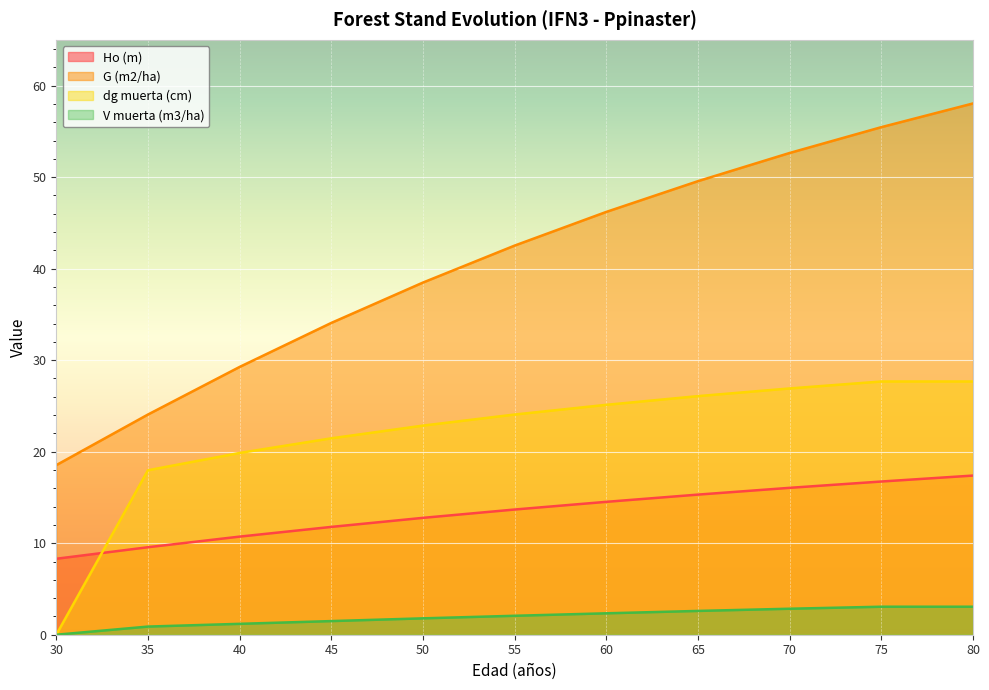

Which category has the highest value across all series?

80